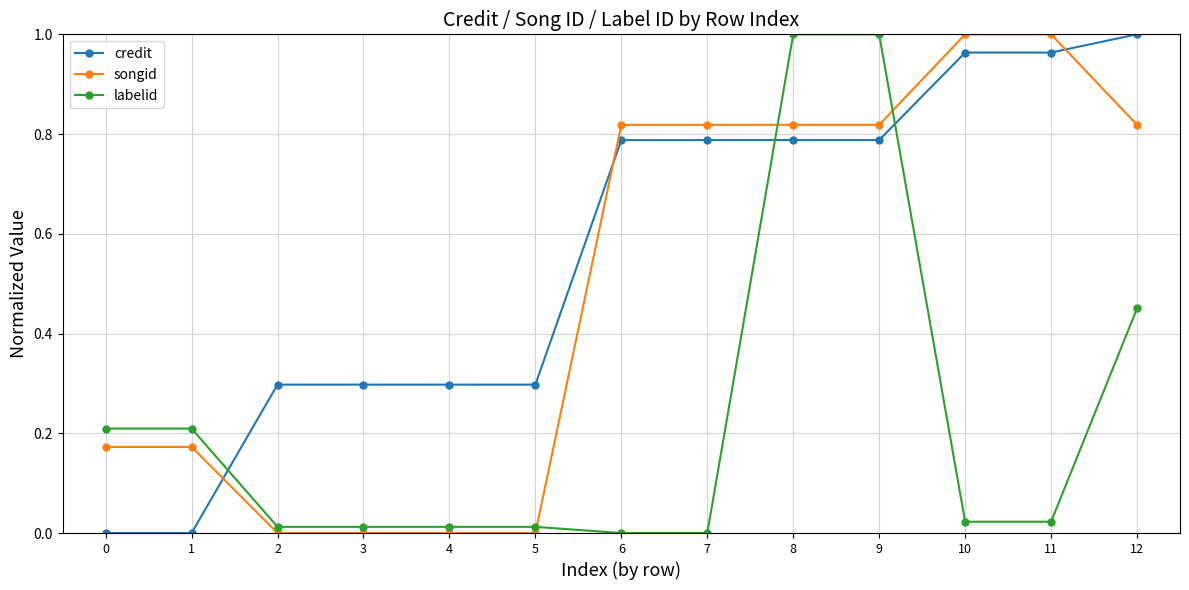

How many categories are shown in the chart?

13